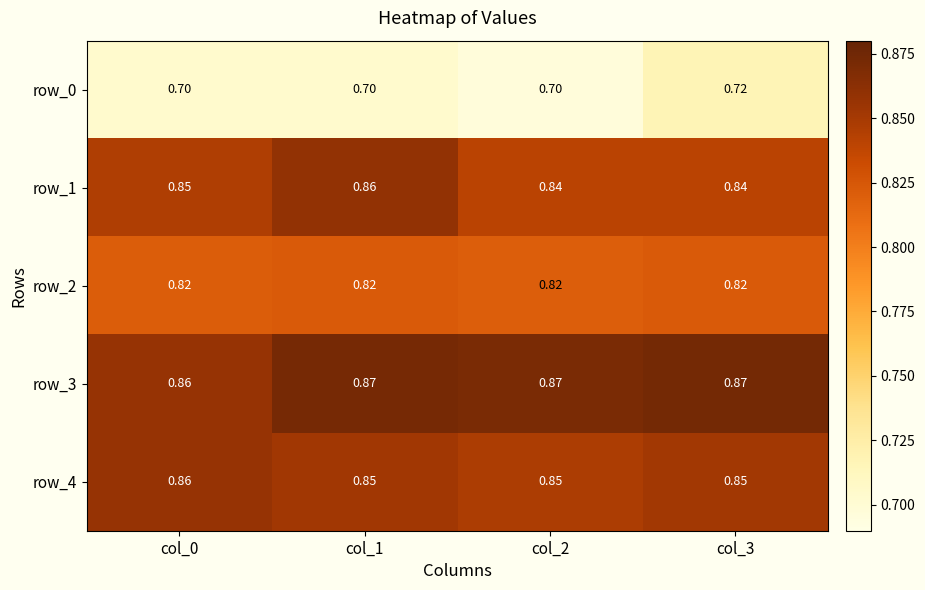

What is the sum of the row_1 values at col_3 and col_1?

1.7